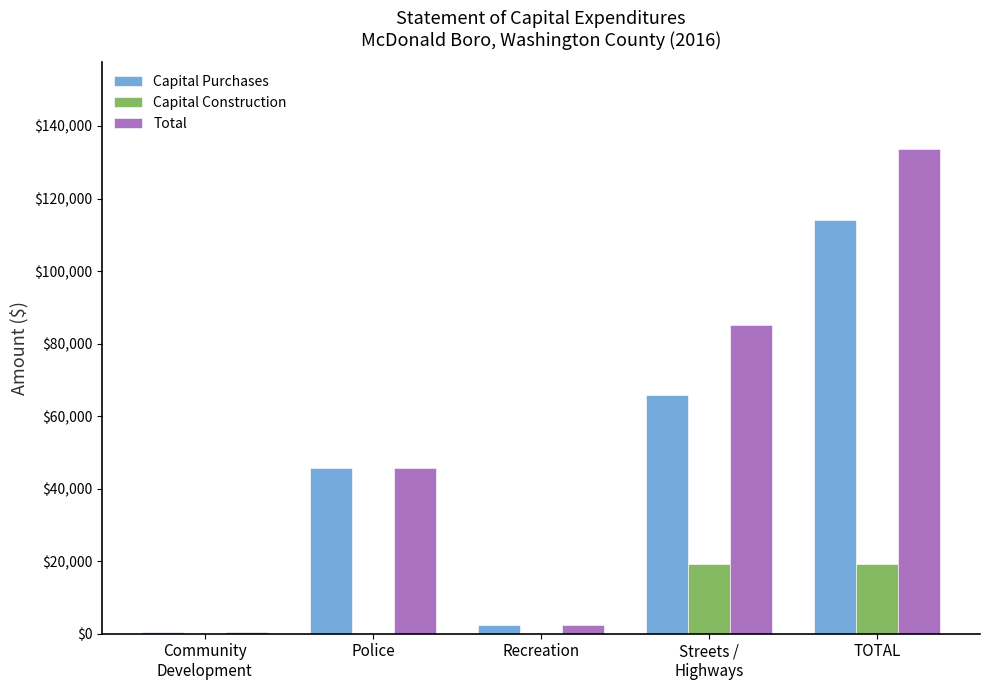

The Capital Construction series shows 19339 at TOTAL. True or false?

True